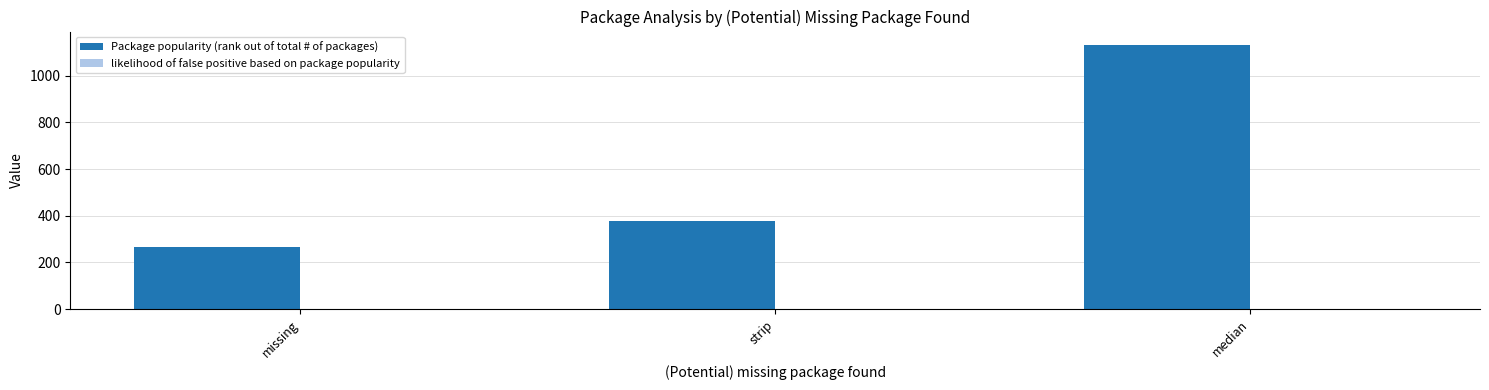

How many groups of bars are there?

3